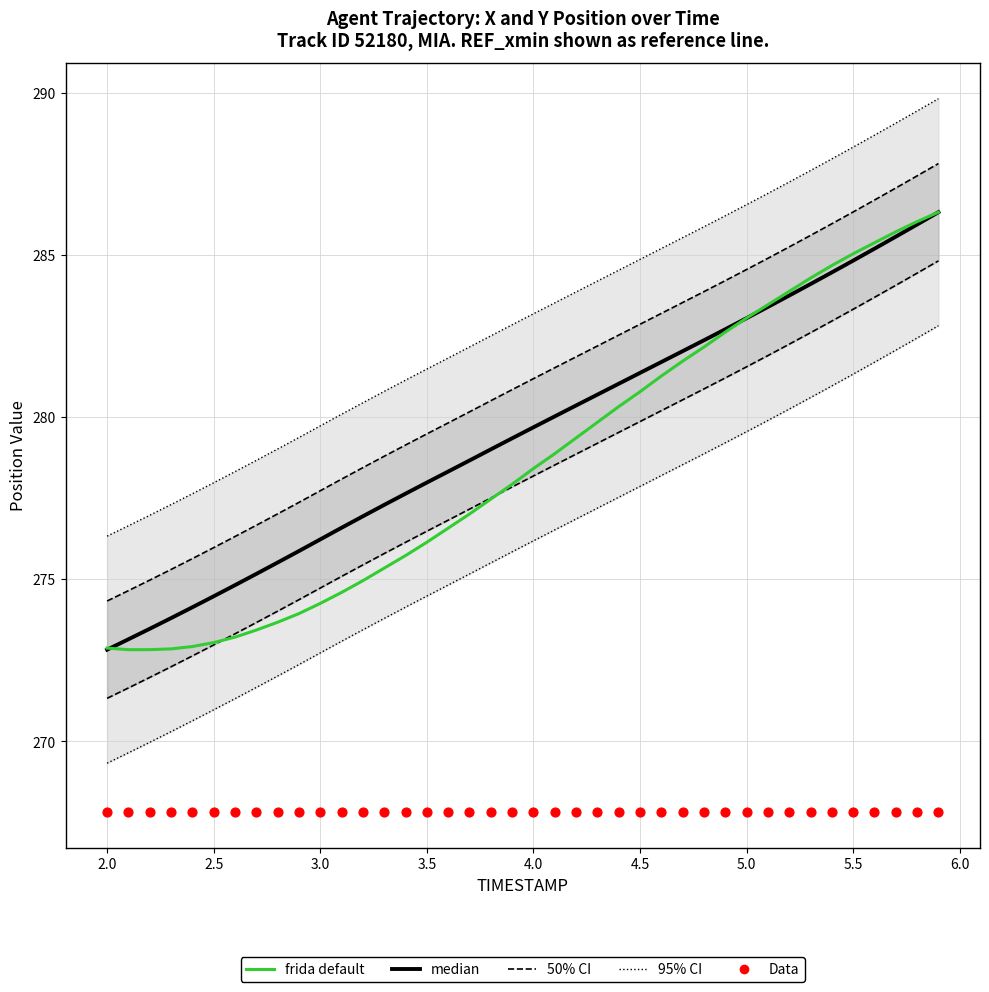

At how many categories does at least one series exceed 280?

19